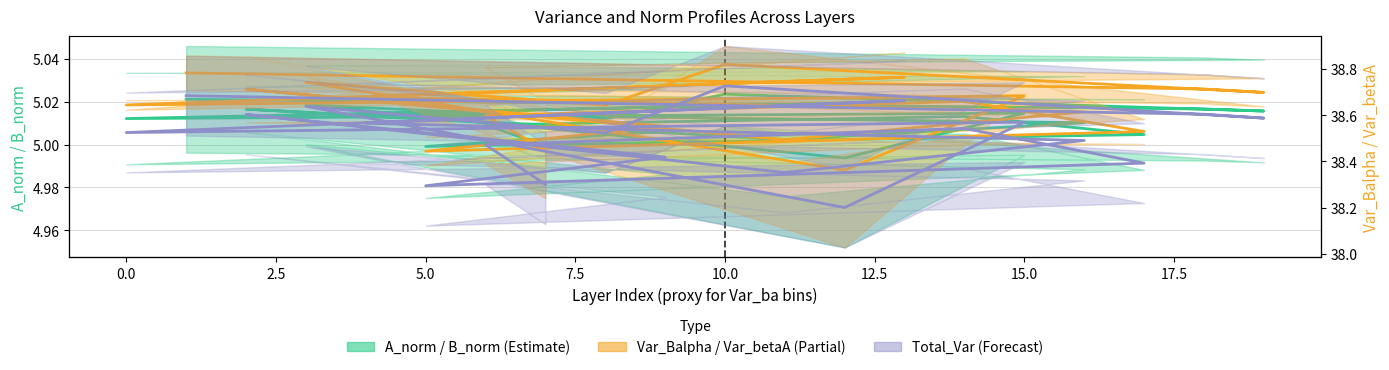

Does the chart display data point markers on the line(s)?

No